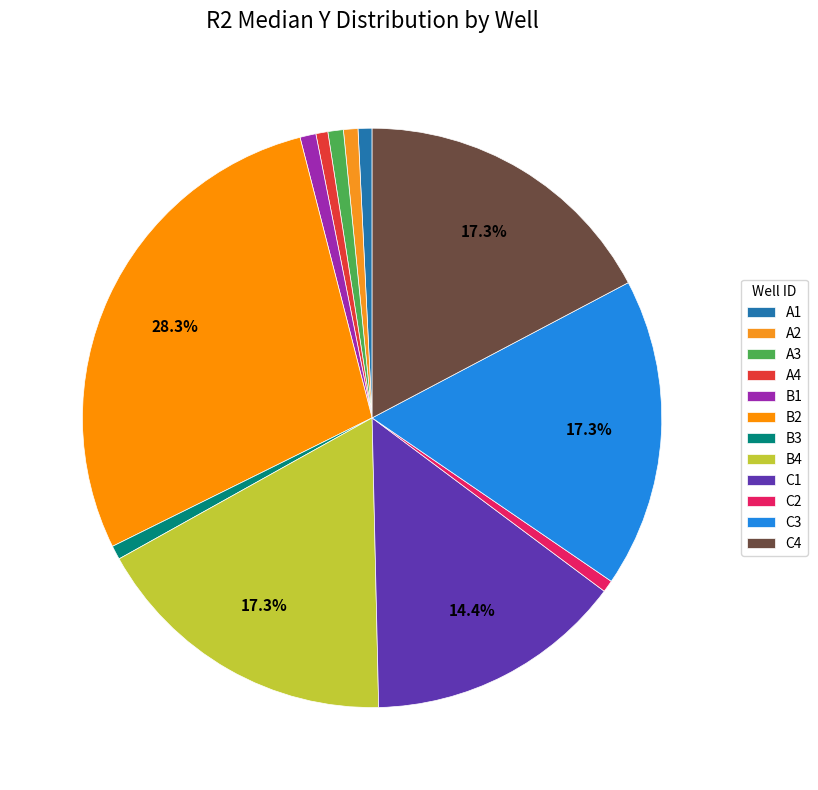

To the nearest percent, what is the difference between the C1 and A1 slice percentages?

14%